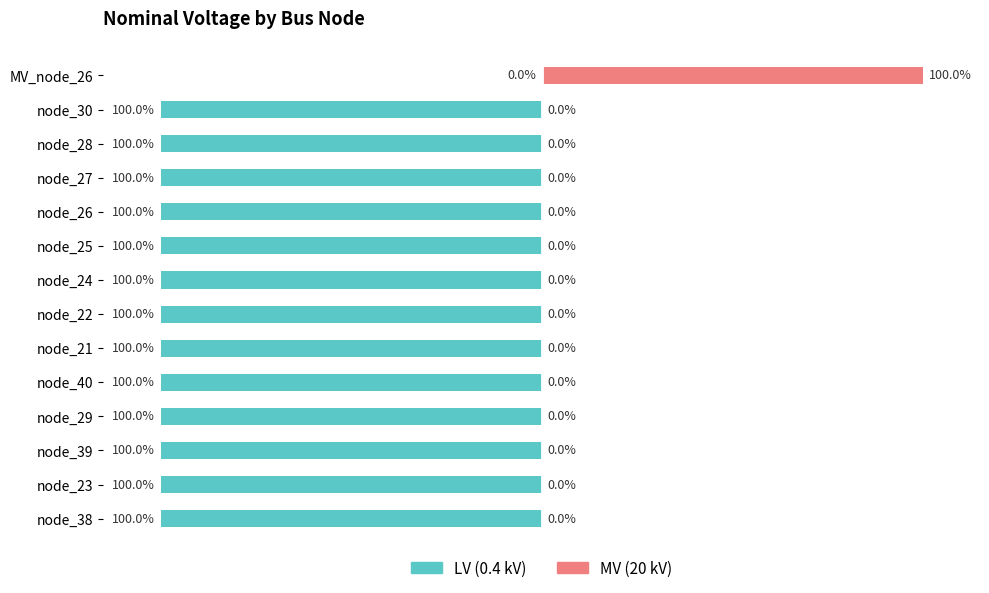

Is it true that MV (20 kV) equals 0 at node_28?

True